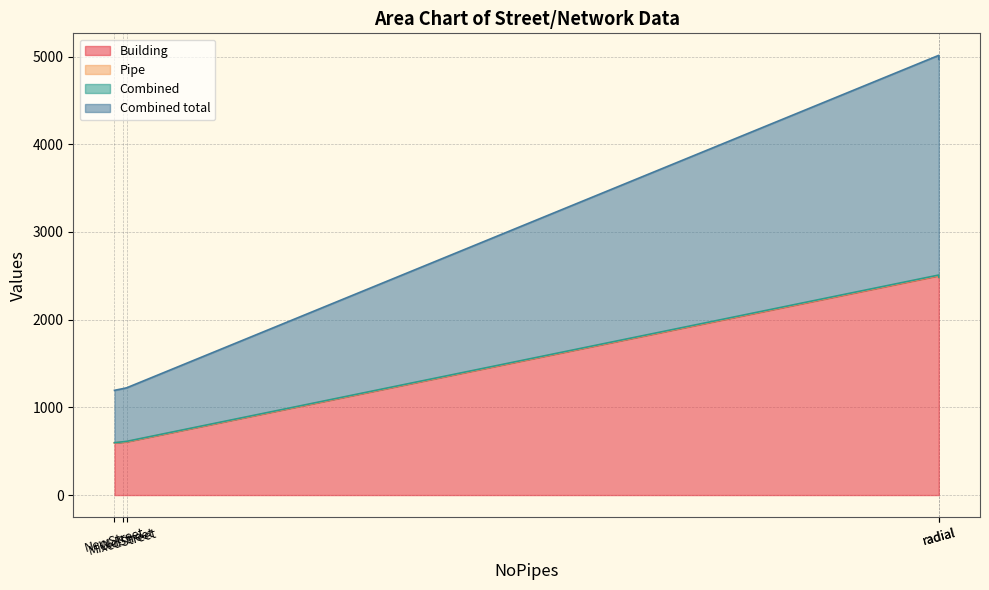

How many categories are shown in the chart?

5